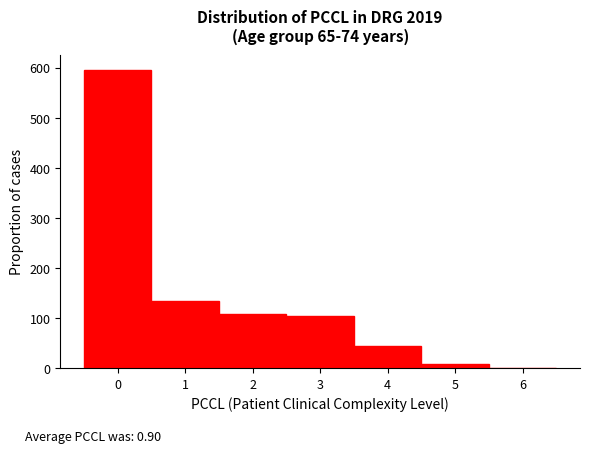

What is the height of the bar covering -0.5 to 0.5 on the x-axis? The values are not printed on the chart, so give them approximately, as read against the axis.

600